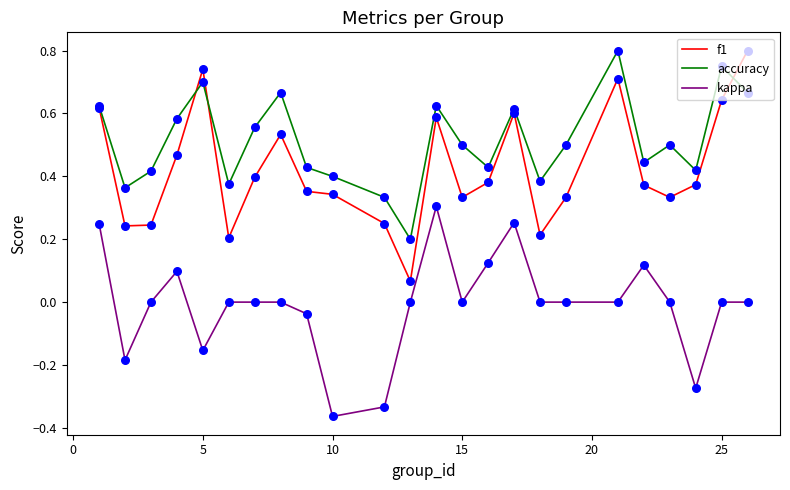

Which series has the largest total across all categories?

accuracy